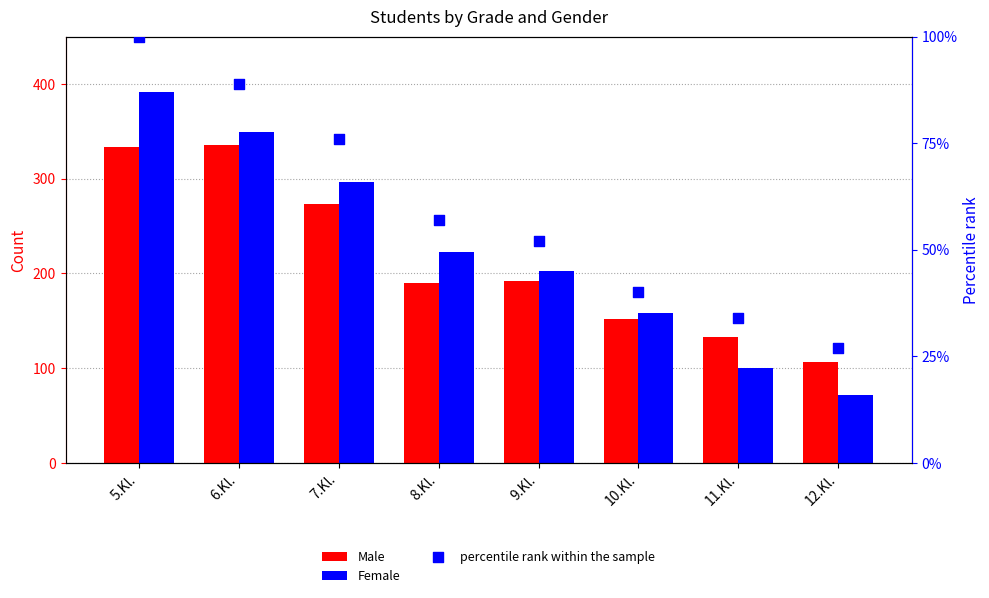

Which series has the largest total across all categories?

Female